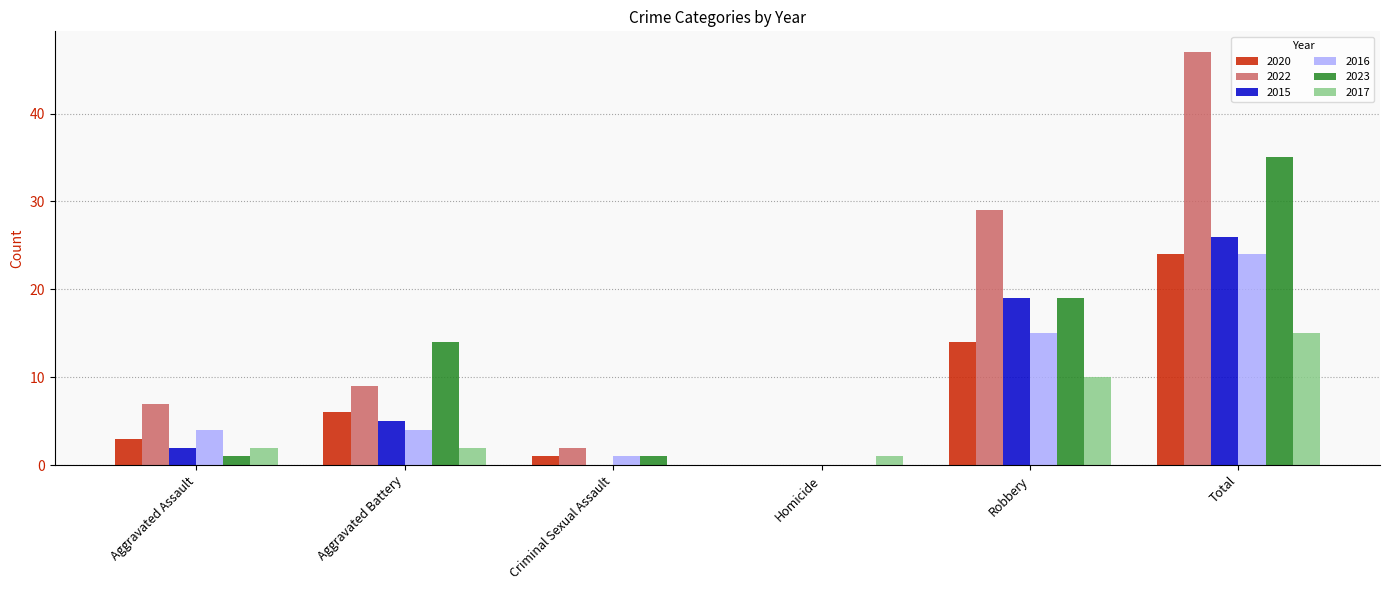

Which label corresponds to the largest value in the chart?

Total